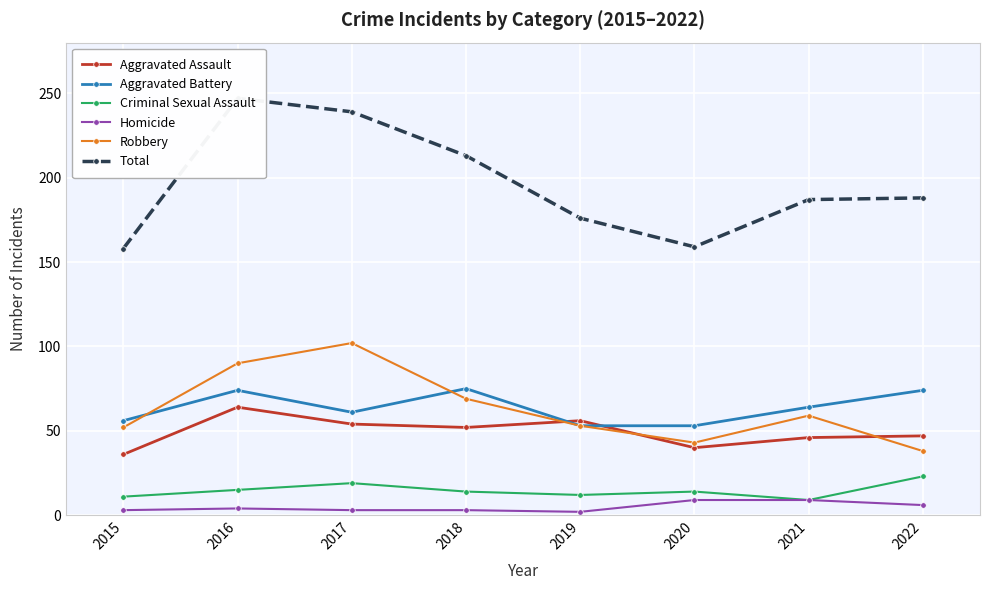

At which label does Aggravated Battery first exceed 64?

2016